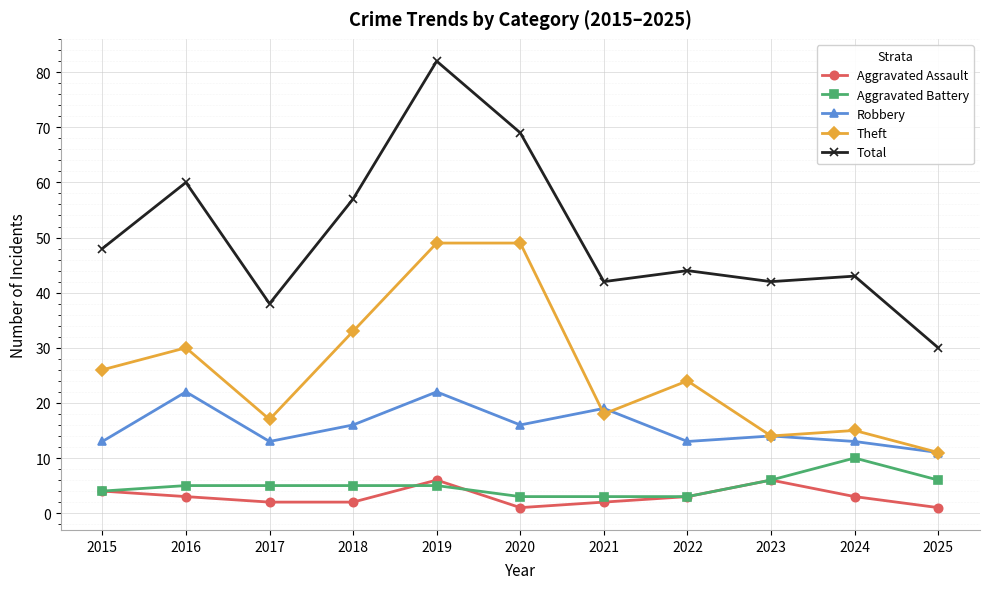

Where is the first local maximum for Aggravated Assault?

2019